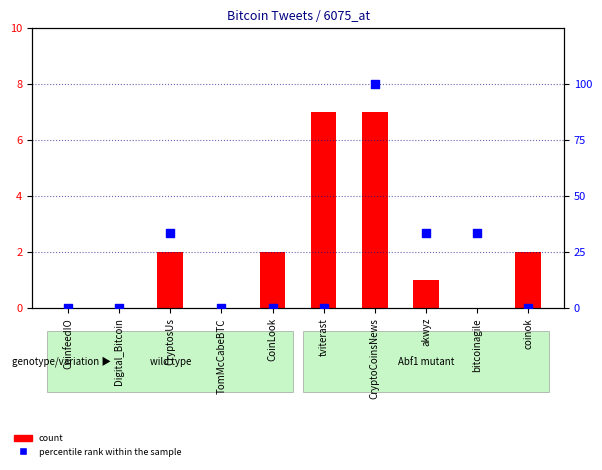

Which series has the widest spread of Y values?

percentile rank within the sample